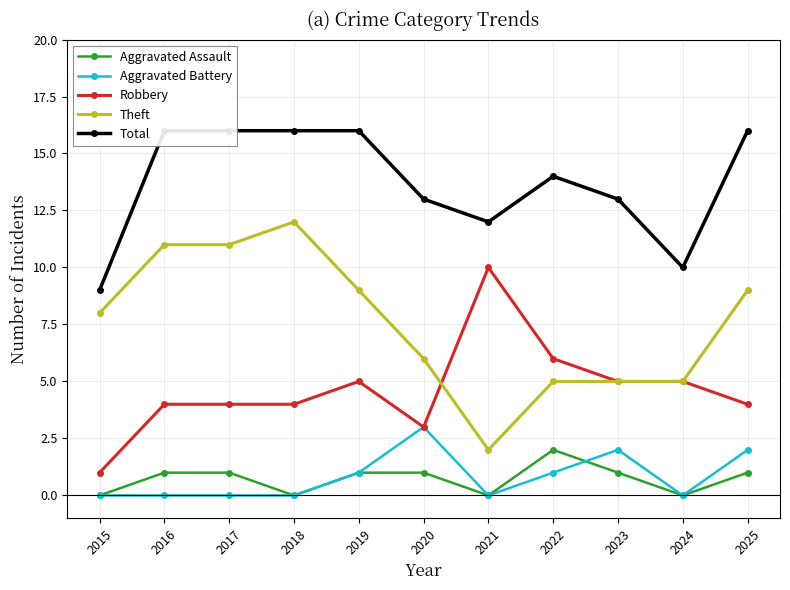

Between 2023 and 2025, which is larger?

2023